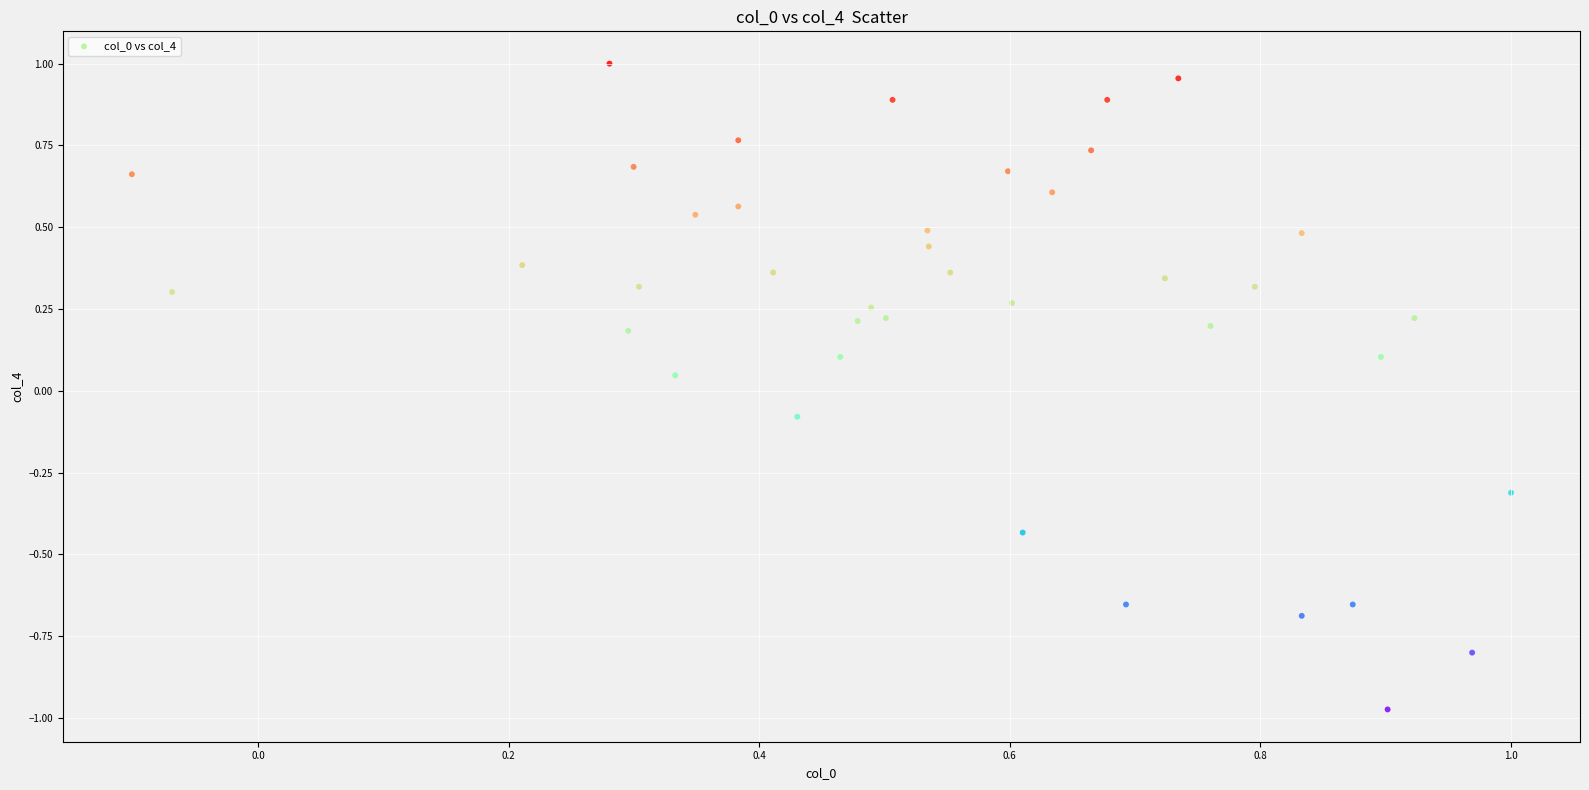

What is the range of Y values (max minus min)?

2.0